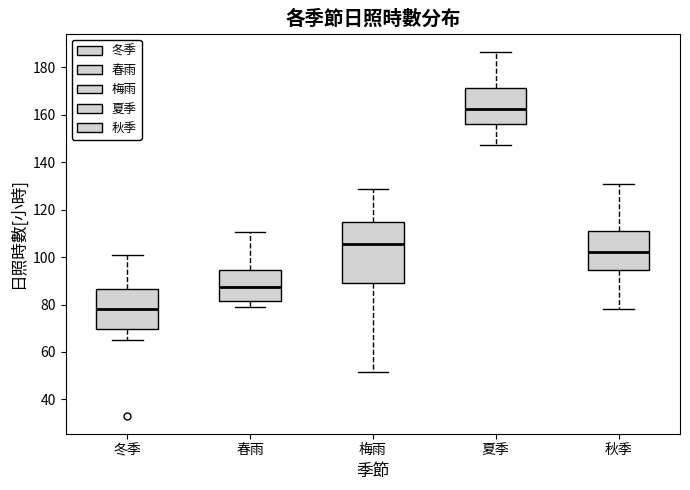

Which box has the lowest median line?

冬季